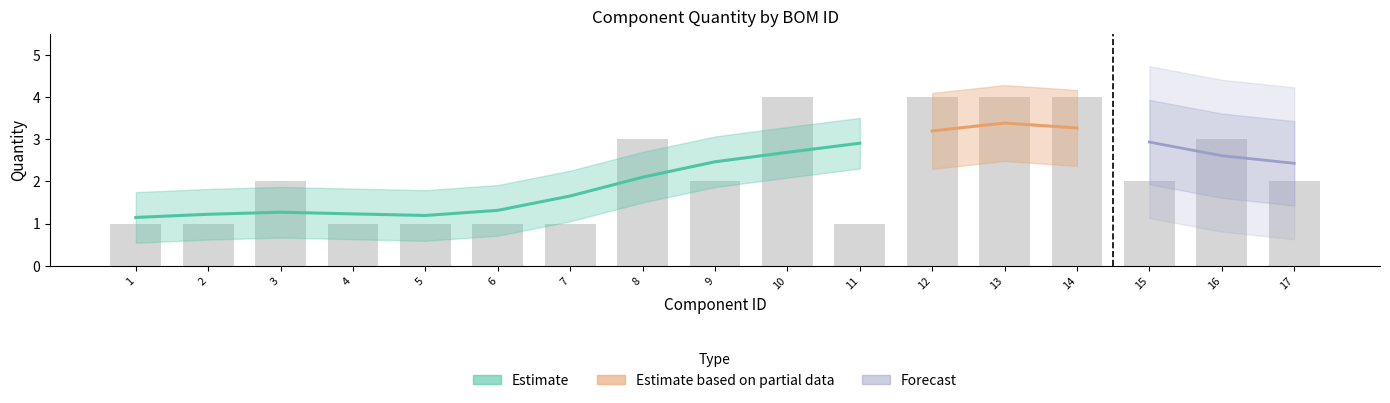

Reading left to right, extract all data points from this chart.

1=1	2=1	3=2	4=1	5=1	6=1	7=1	8=3	9=2	10=4	11=1	12=4	13=4	14=4	15=2	16=3	17=2